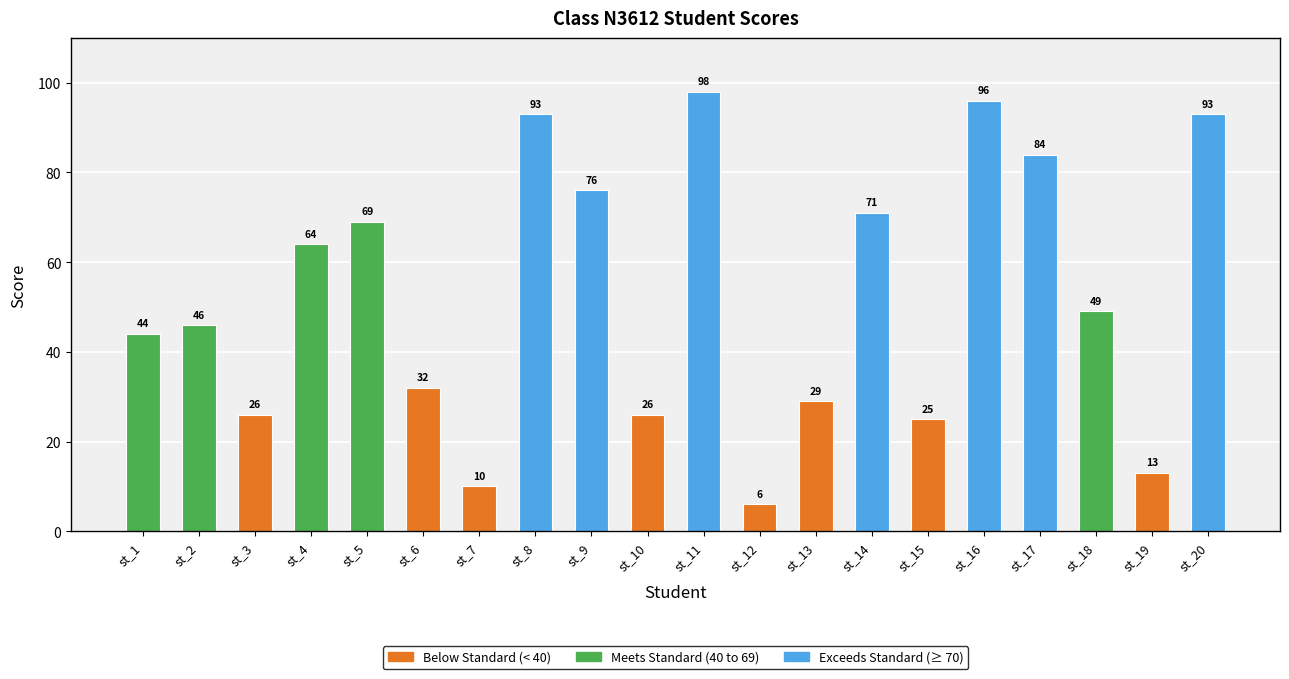

What is the maximum value shown in the chart?

98